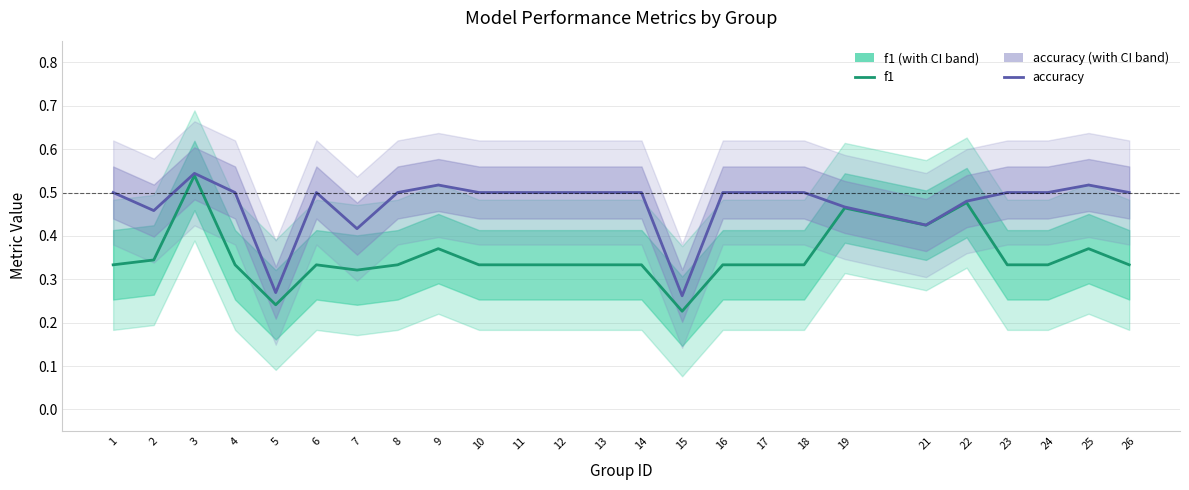

Rank the series at 12 from lowest to highest value.

f1, accuracy